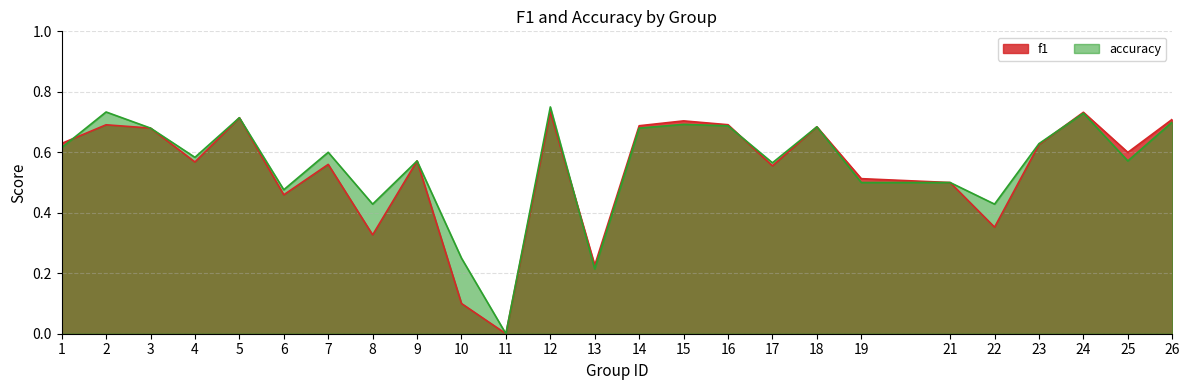

Which label corresponds to the largest value in the chart?

12